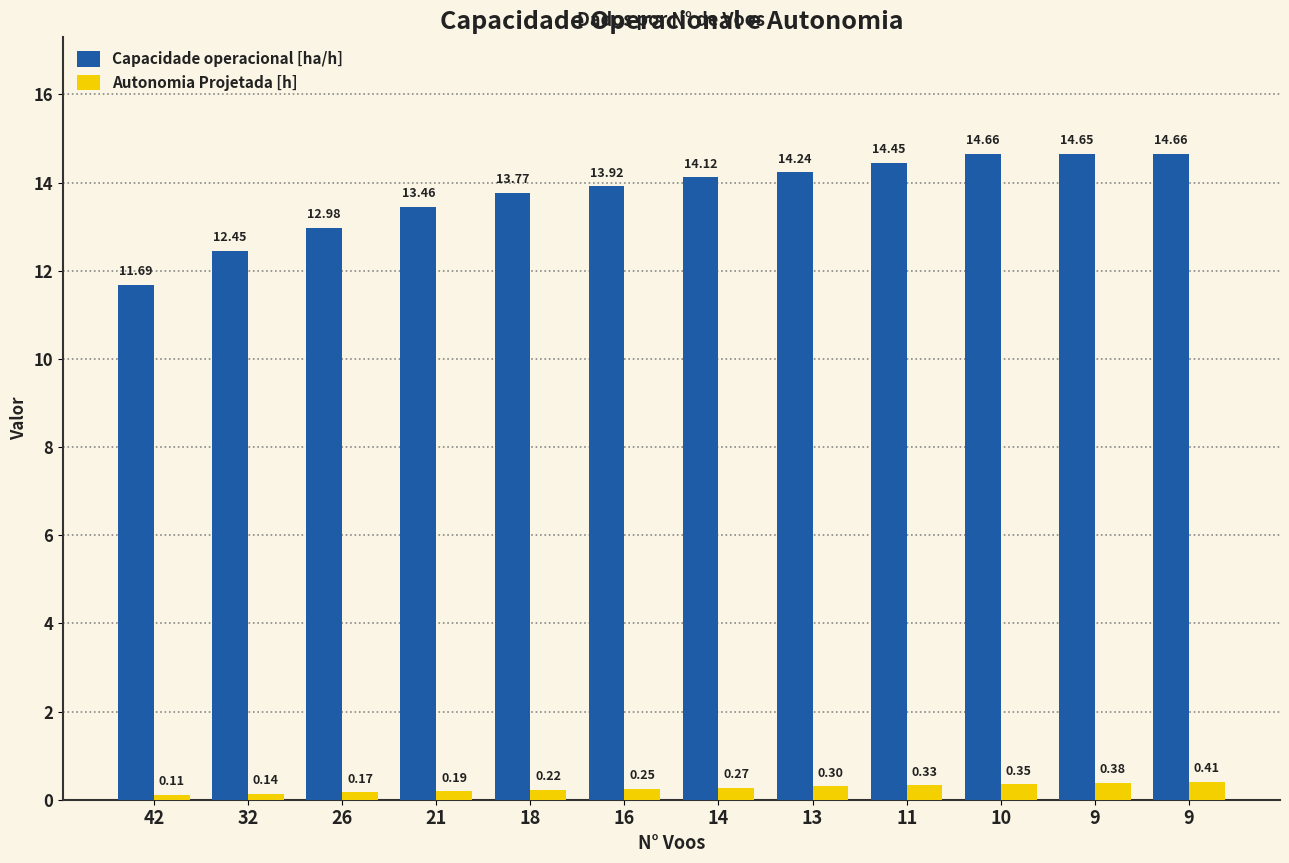

True or false: Autonomia Projetada [h] has a value of 0.4 at 9.

True